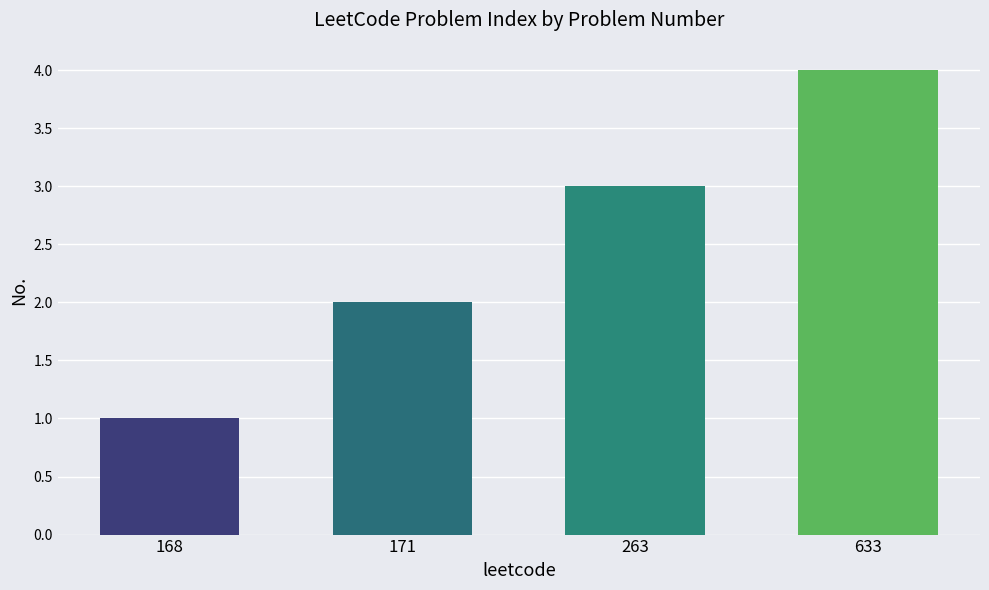

Where is the data nearest to the value 2?

171